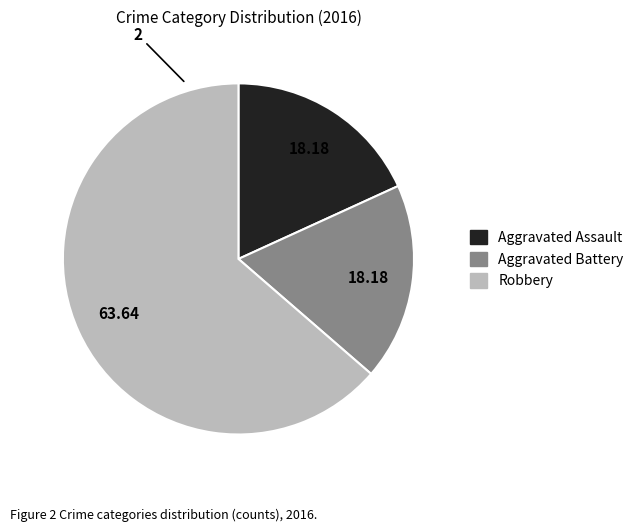

Combined, do Aggravated Assault and Aggravated Battery account for over 50%?

No